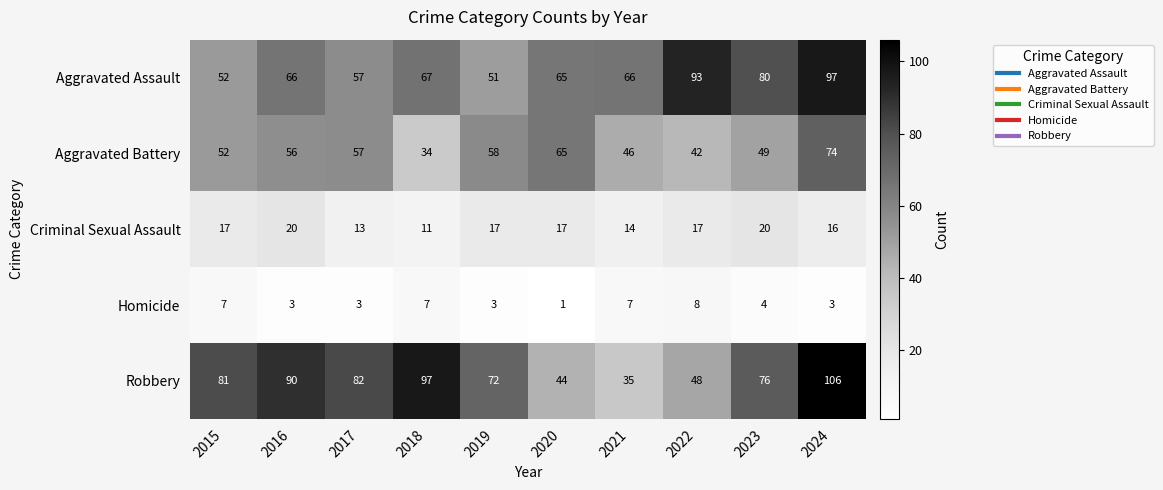

At 2024, list the series in order from largest to smallest.

Robbery, Aggravated Assault, Aggravated Battery, Criminal Sexual Assault, Homicide